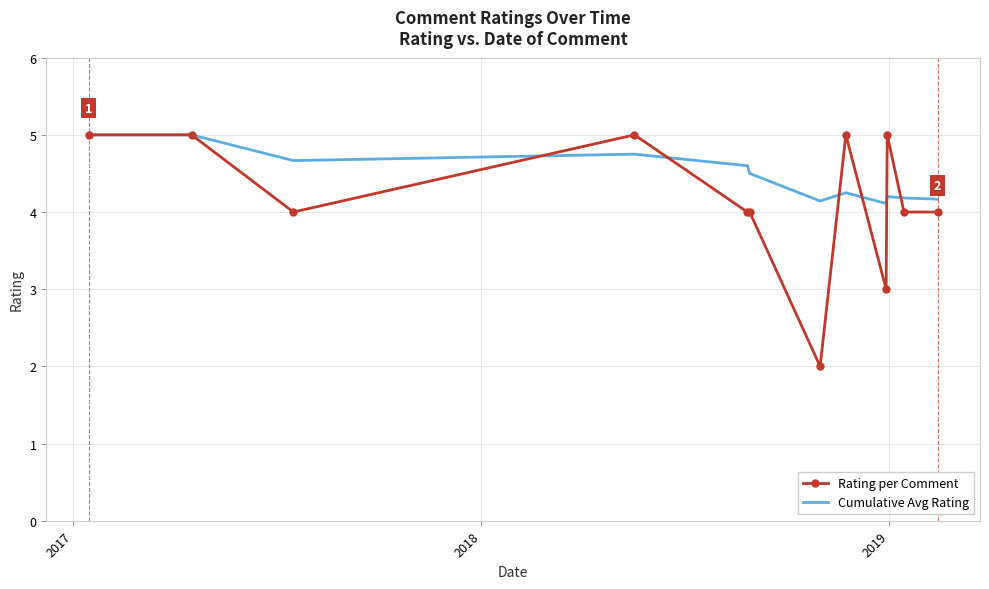

List the series in order of their overall mean, lowest first.

Rating per Comment, Cumulative Avg Rating